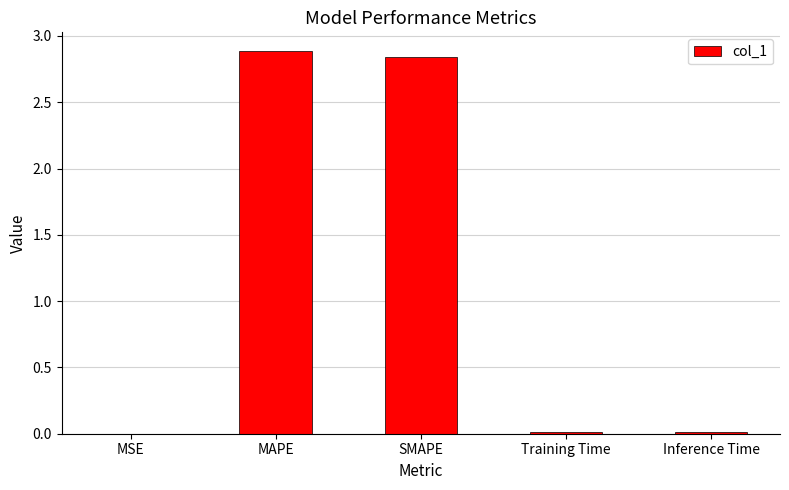

The chart shows a value of 5.0 at MAPE. True or false?

False